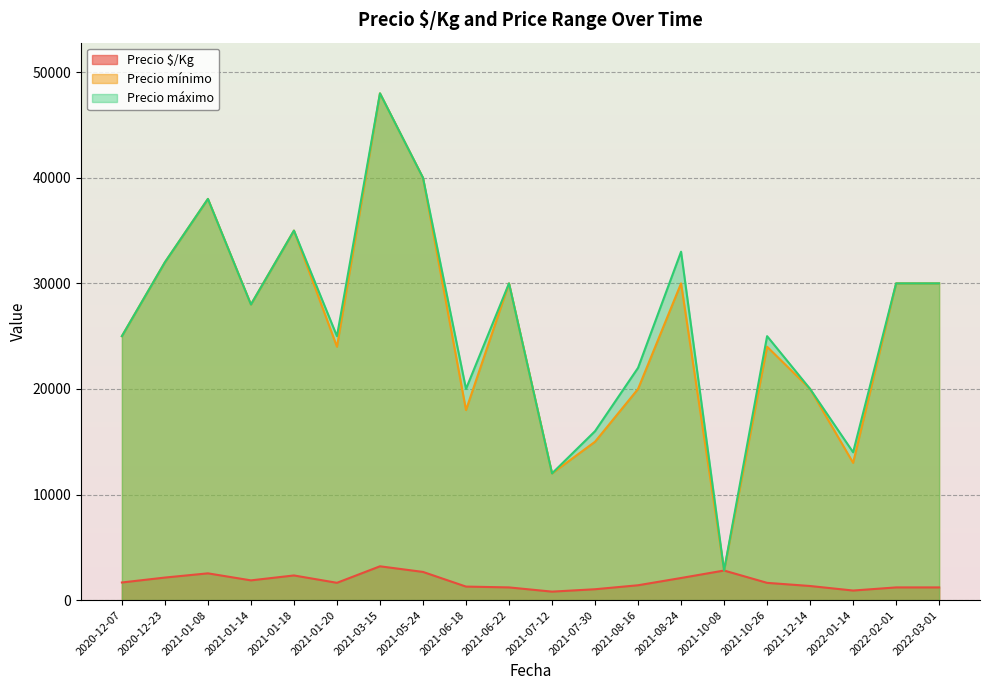

Reading left to right, what are all the values shown in this chart?

Precio $/Kg: 2020-12-07=1667	2020-12-23=2133	2021-01-08=2533	2021-01-14=1867	2021-01-18=2333	2021-01-20=1636	2021-03-15=3200	2021-05-24=2667	2021-06-18=1278	2021-06-22=1200	2021-07-12=800	2021-07-30=1027	2021-08-16=1404	2021-08-24=2092	2021-10-08=2800	2021-10-26=1632	2021-12-14=1333	2022-01-14=904	2022-02-01=1200	2022-03-01=1200
Precio mínimo: 2020-12-07=25000	2020-12-23=32000	2021-01-08=38000	2021-01-14=28000	2021-01-18=35000	2021-01-20=24000	2021-03-15=48000	2021-05-24=40000	2021-06-18=18000	2021-06-22=30000	2021-07-12=12000	2021-07-30=15000	2021-08-16=20000	2021-08-24=30000	2021-10-08=2800	2021-10-26=24000	2021-12-14=20000	2022-01-14=13000	2022-02-01=30000	2022-03-01=30000
Precio máximo: 2020-12-07=25000	2020-12-23=32000	2021-01-08=38000	2021-01-14=28000	2021-01-18=35000	2021-01-20=25000	2021-03-15=48000	2021-05-24=40000	2021-06-18=20000	2021-06-22=30000	2021-07-12=12000	2021-07-30=16000	2021-08-16=22000	2021-08-24=33000	2021-10-08=2800	2021-10-26=25000	2021-12-14=20000	2022-01-14=14000	2022-02-01=30000	2022-03-01=30000